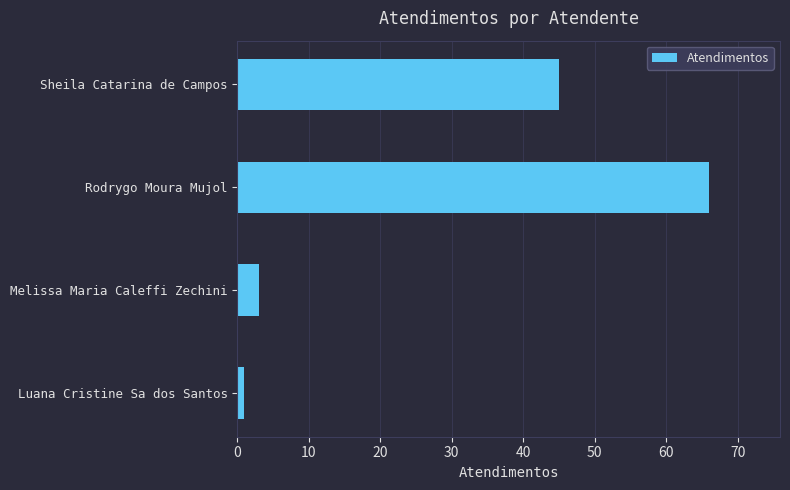

What is the average value?

29